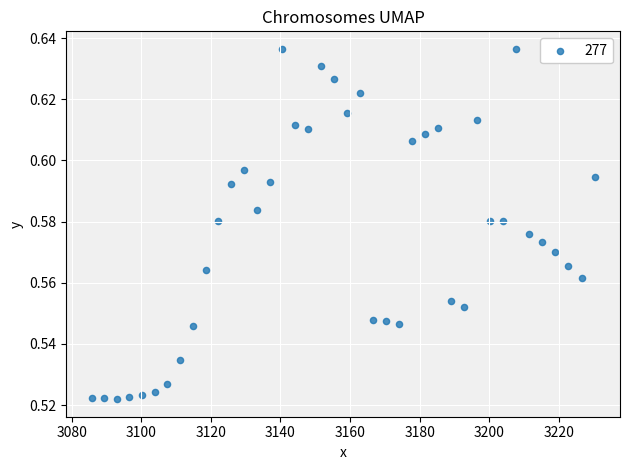

What is the range of X values (max minus min)?

144.6